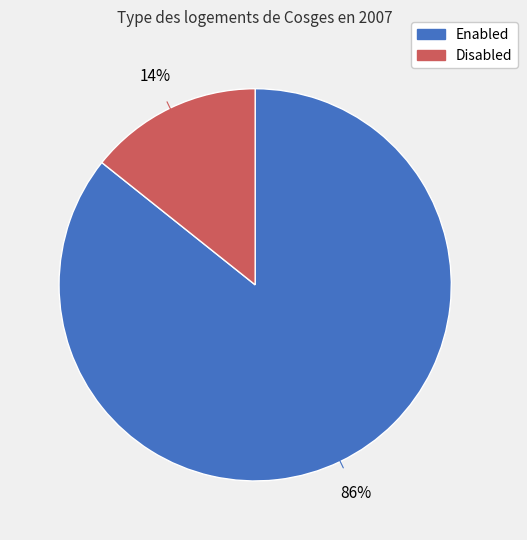

To the nearest percent, what is the average slice percentage?

50%